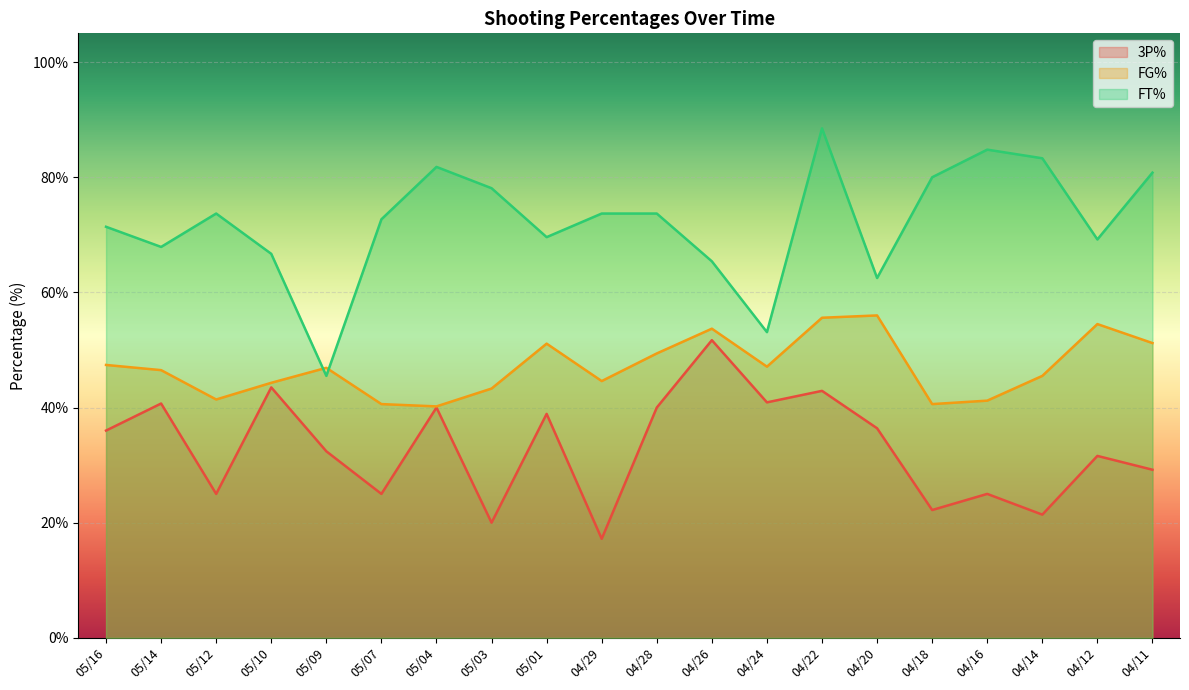

Which series changed the most between 04/26 and 04/14?

3P%